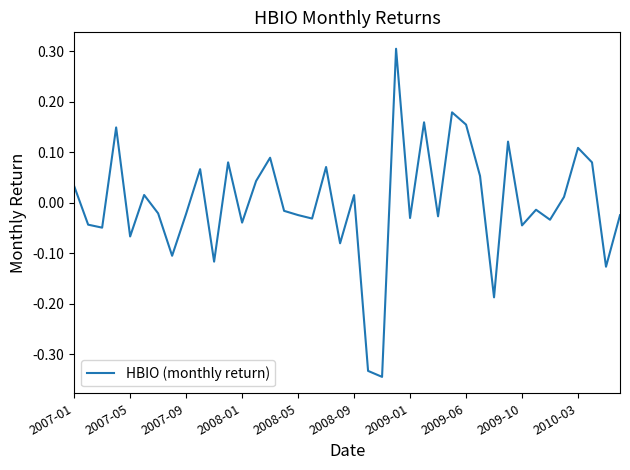

What is the difference between the maximum and minimum values?

0.7